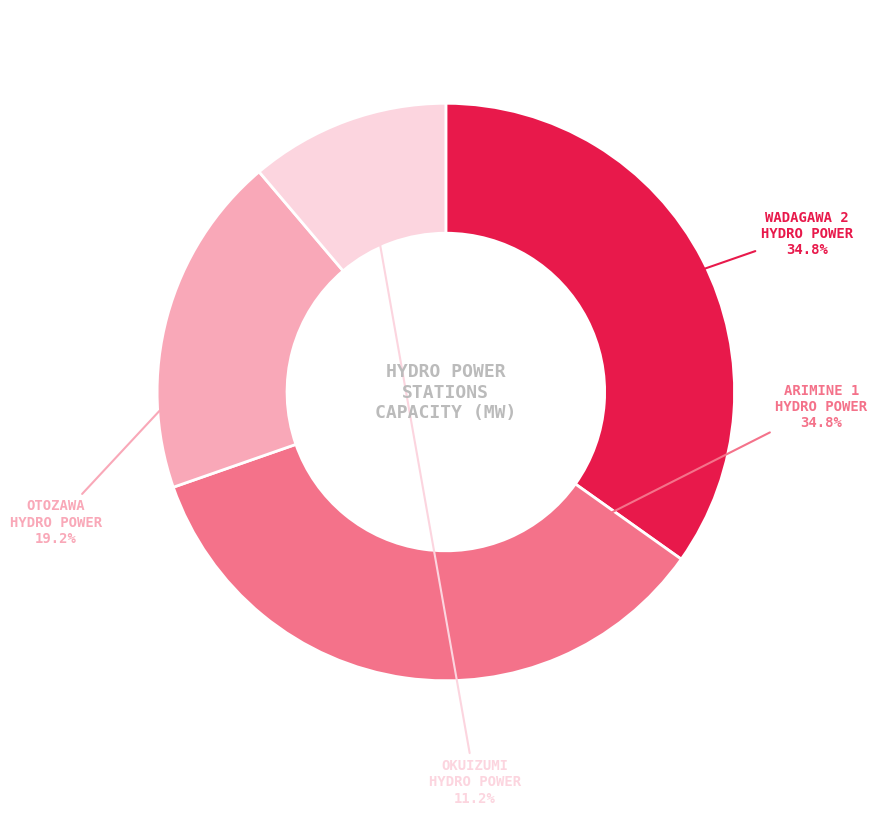

Is there any slice that represents more than half of the pie?

No